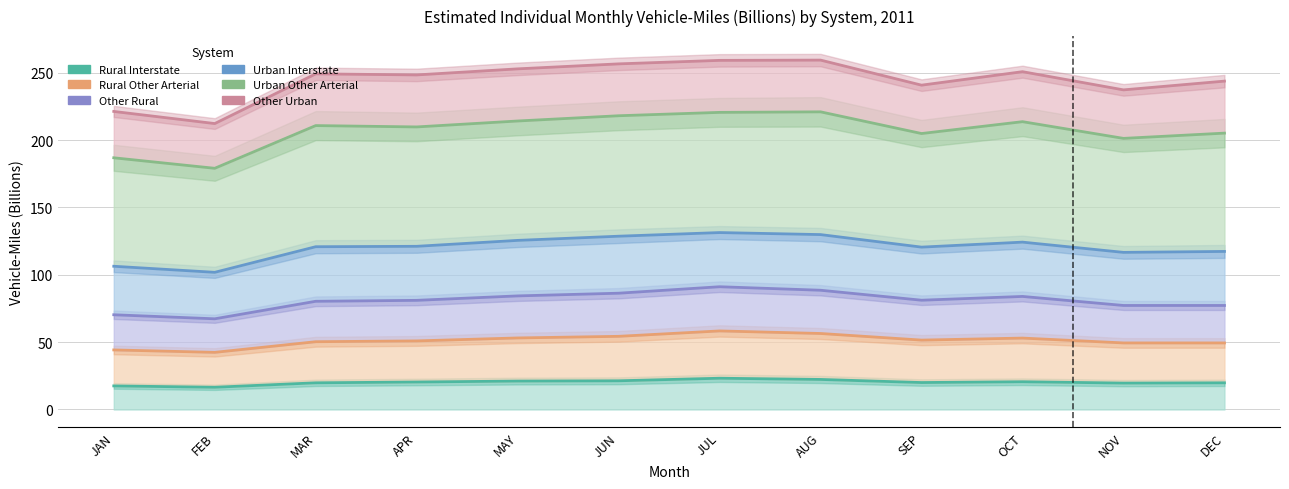

What position from the left is FEB?

2